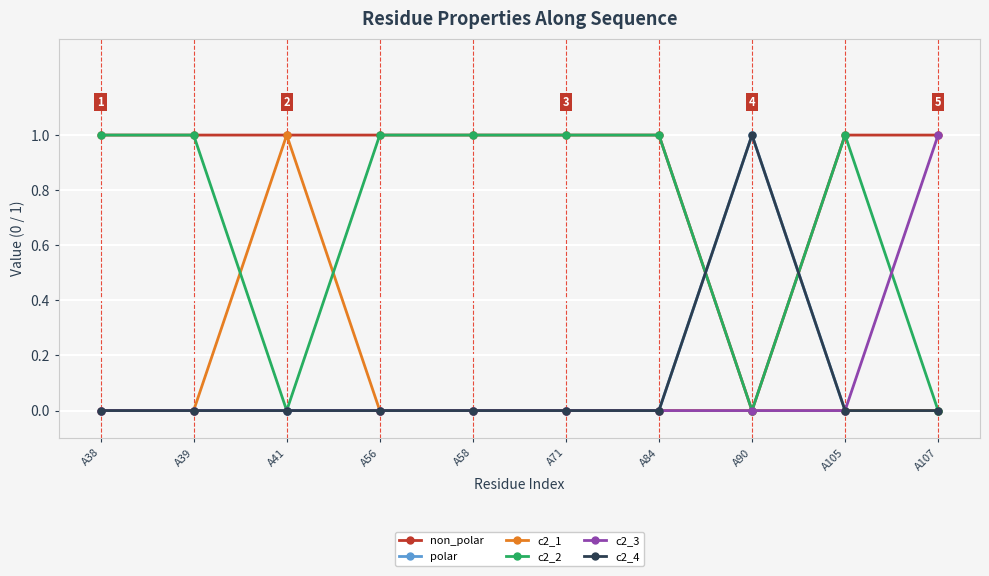

Is this an area chart (filled region under the line)?

No